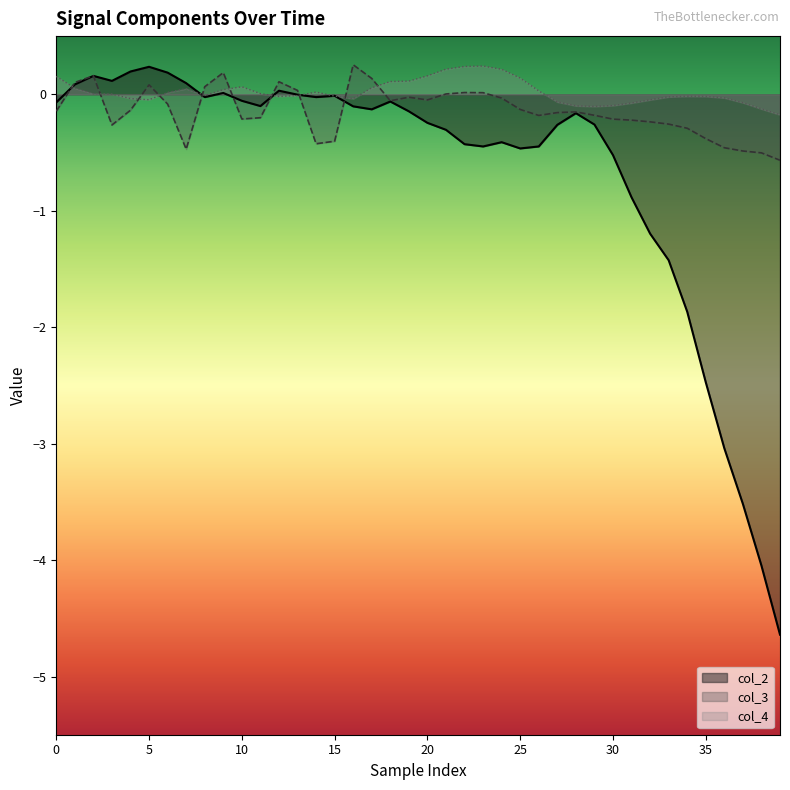

What is the label of the 5th point from the right?

35